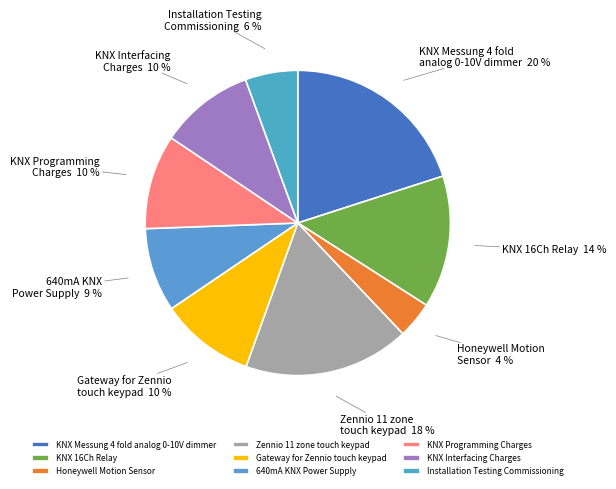

Count the number of slices in the pie.

9